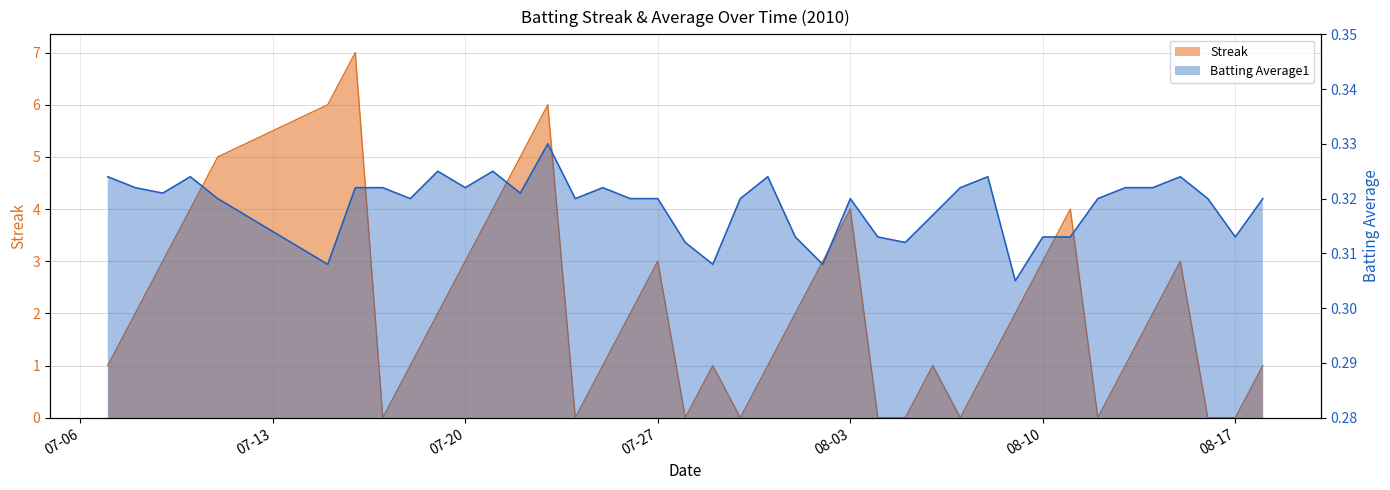

What is the label of the 12th point from the right?

2010-08-07